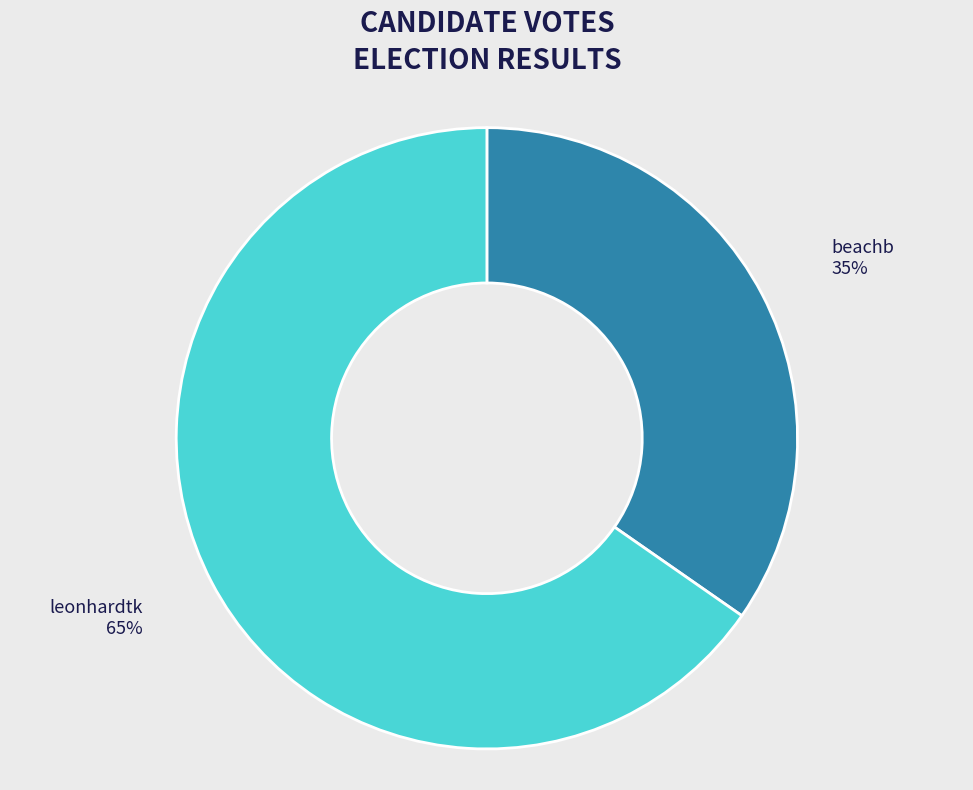

What percentage is the leonhardtk slice, to the nearest percent?

65%